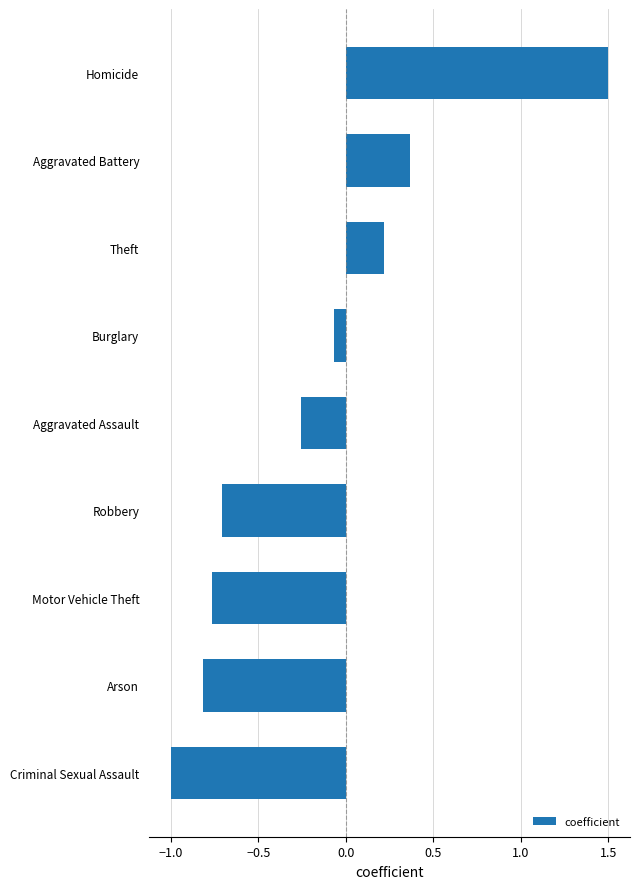

What is the maximum value shown in the chart?

1.5